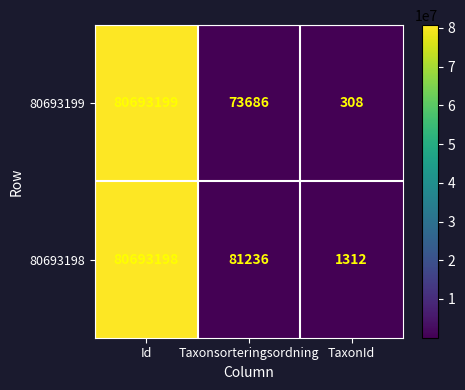

At how many categories does at least one series exceed 7336071?

1